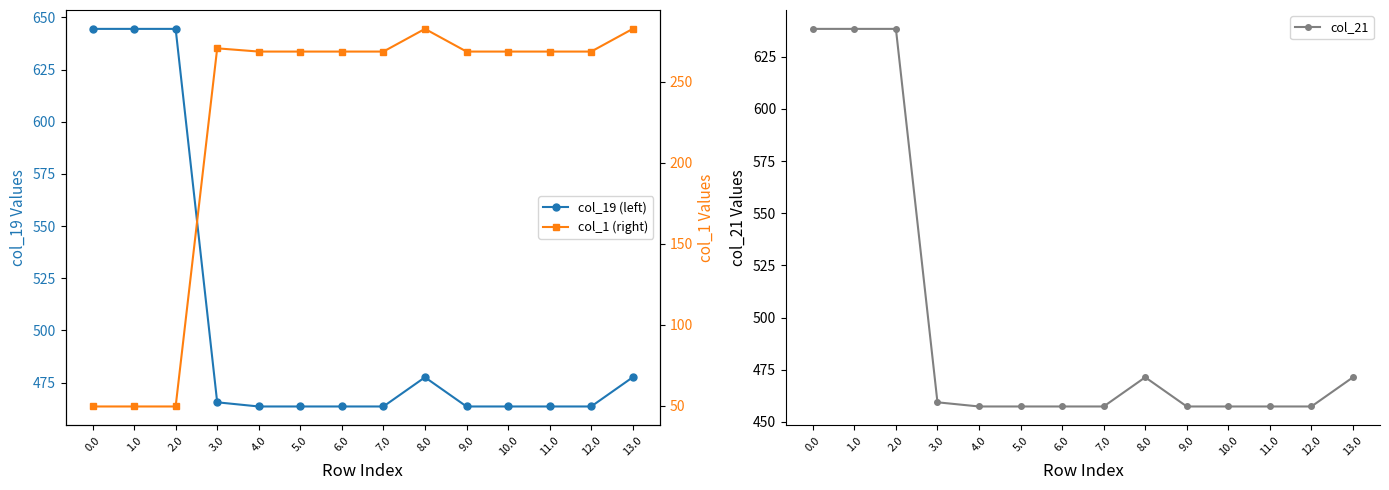

What is the value of the col_1 (right) point at the 3rd from the left?

49.5